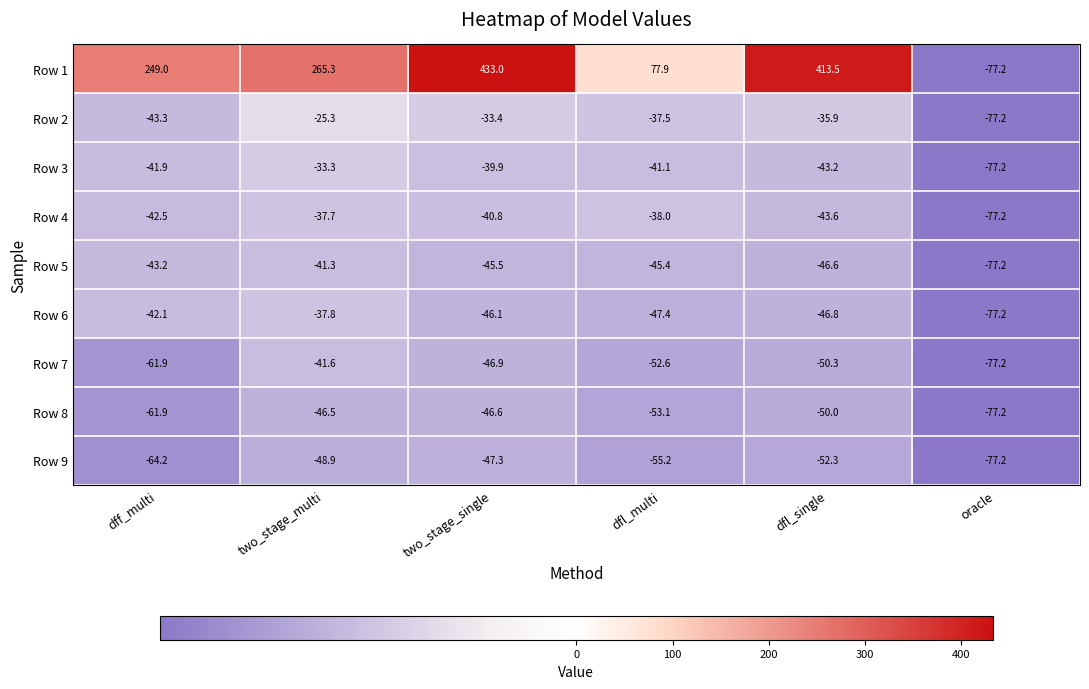

Where is Row 8 nearest to the value -61?

dff_multi